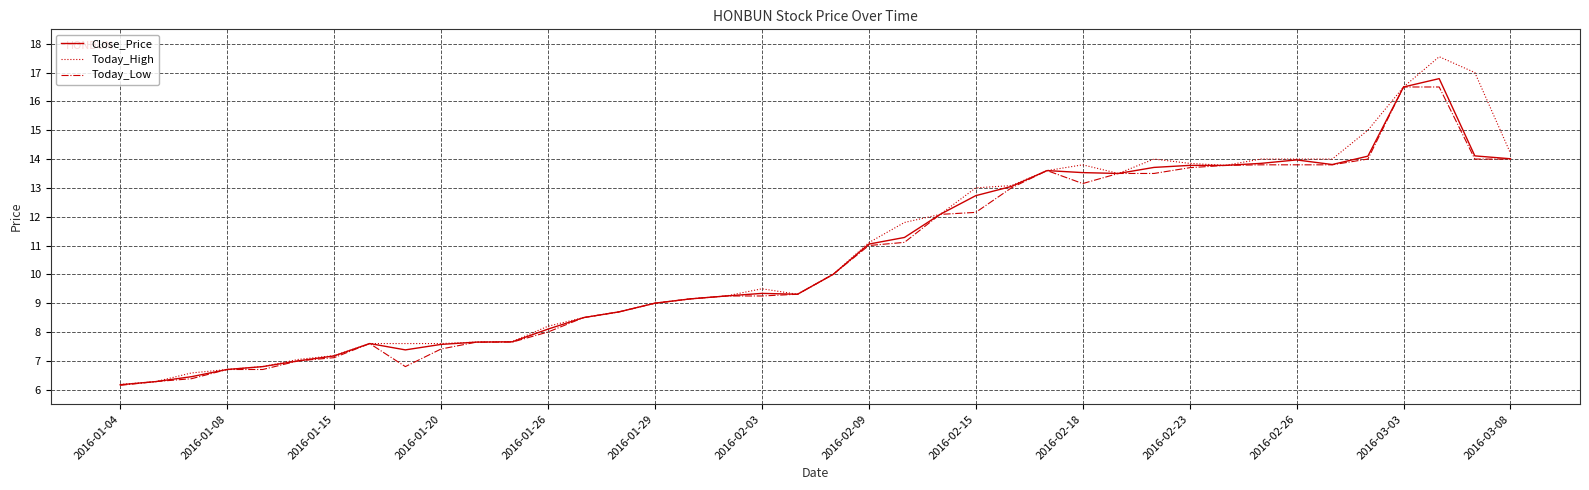

What is the maximum value for Close_Price?

16.8